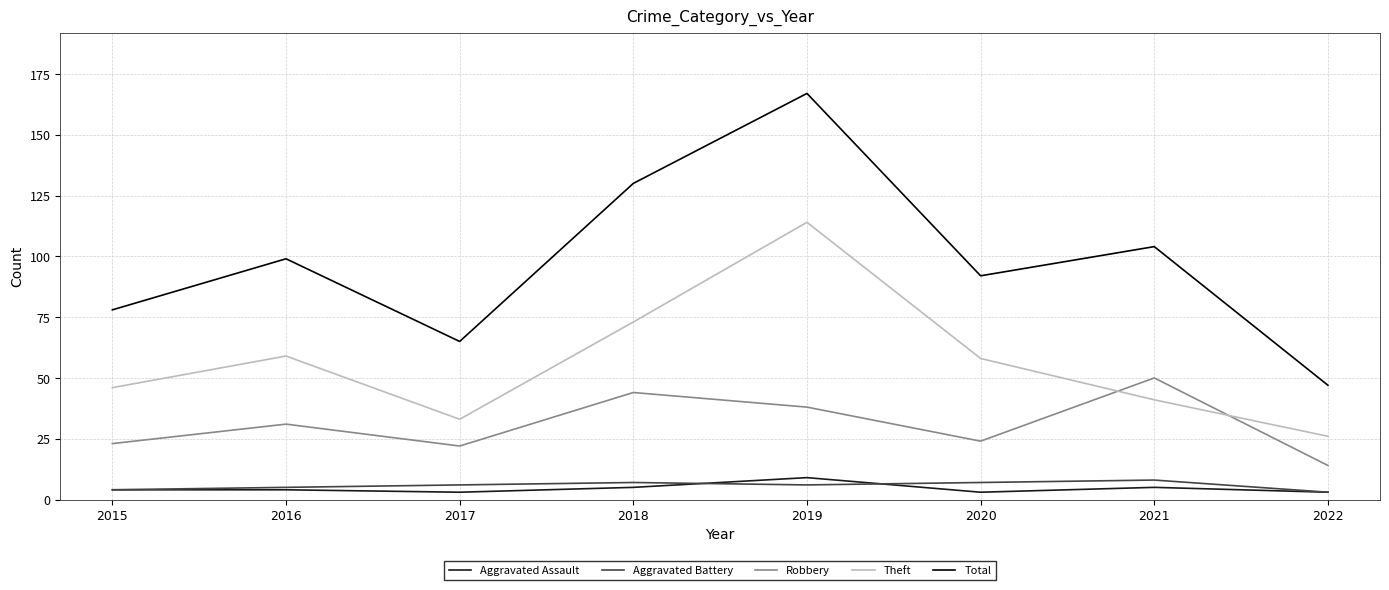

Read the Robbery value at 2022.

14